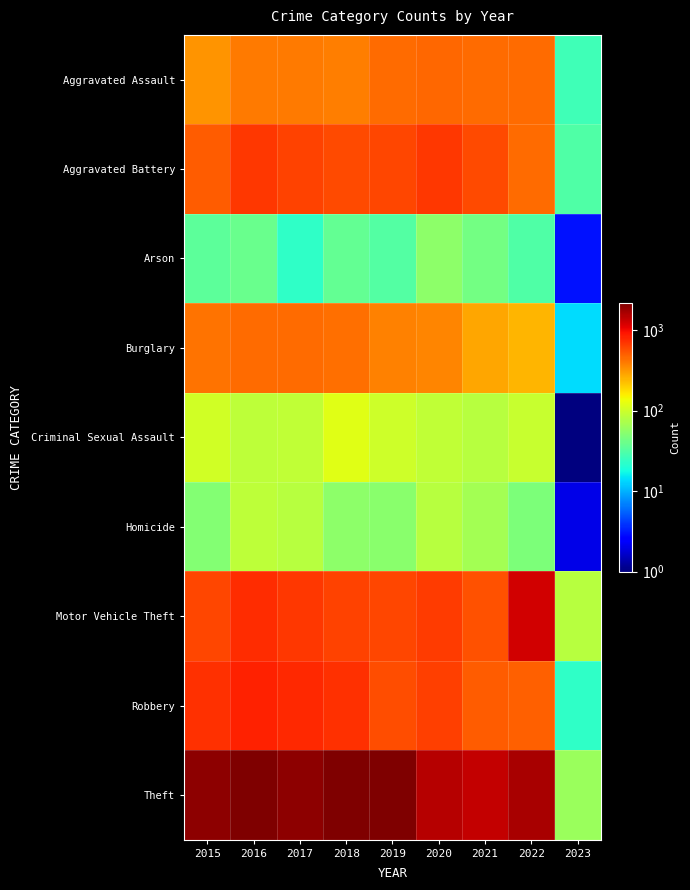

Rank the series by their maximum value, from lowest to highest.

Arson, Homicide, Criminal Sexual Assault, Burglary, Aggravated Assault, Aggravated Battery, Robbery, Motor Vehicle Theft, Theft